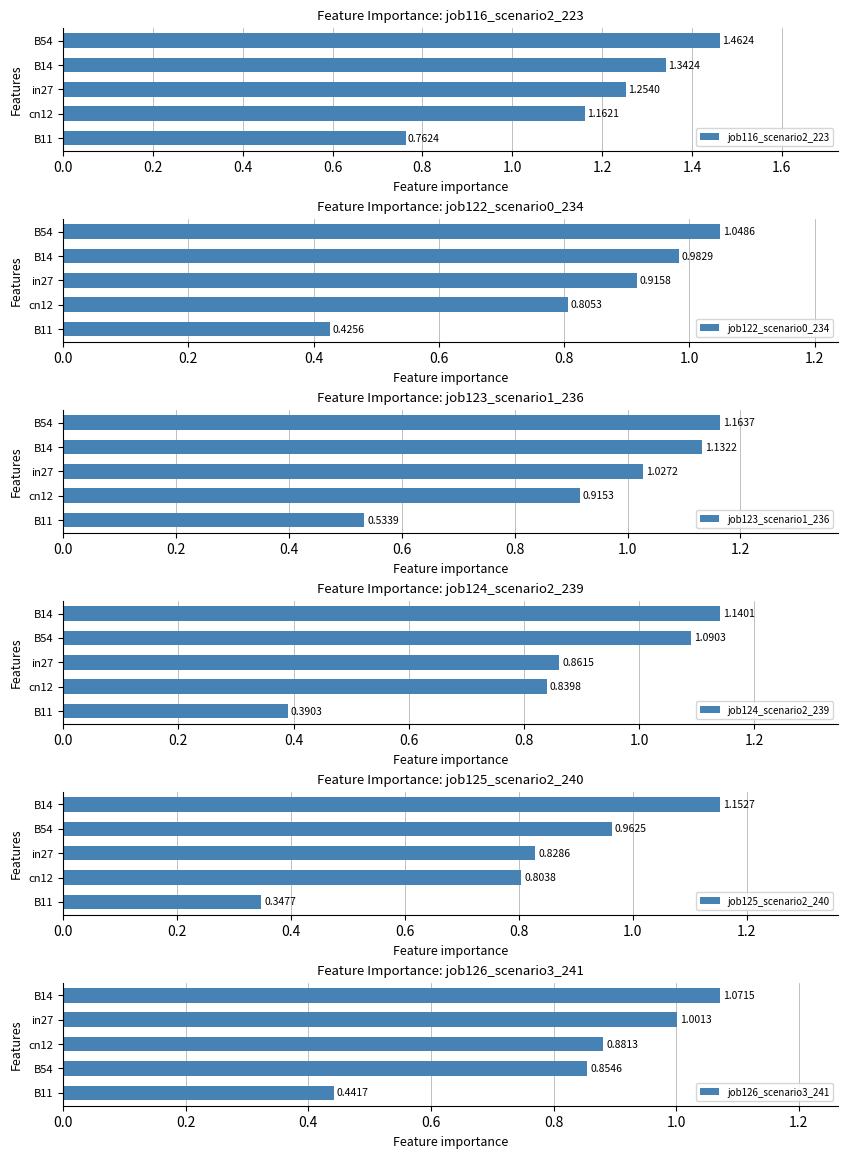

What are all the series names shown in the legend?

job116_scenario2_223, job122_scenario0_234, job123_scenario1_236, job124_scenario2_239, job125_scenario2_240, job126_scenario3_241